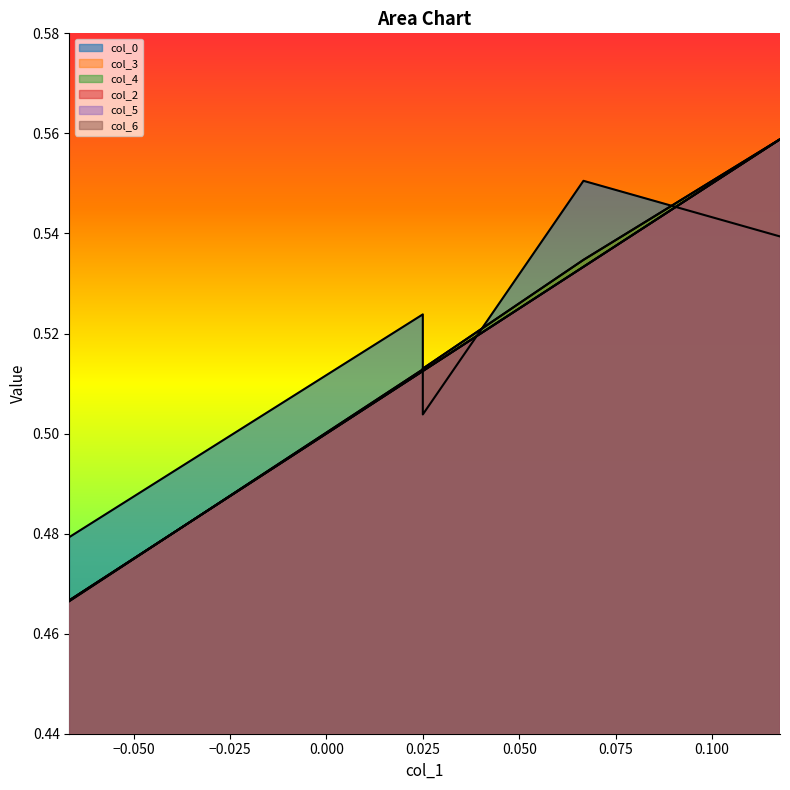

Between which two adjacent categories do col_6 and col_3 first intersect?

-0.06667 and 0.025